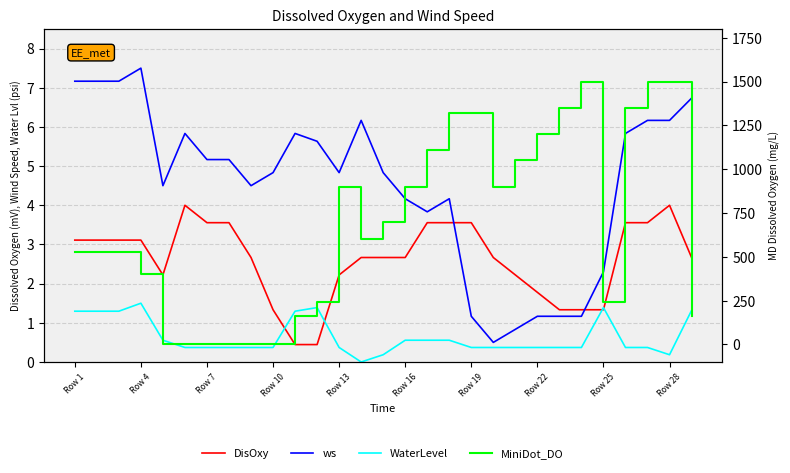

What is the average value of the WaterLevel series?

0.6